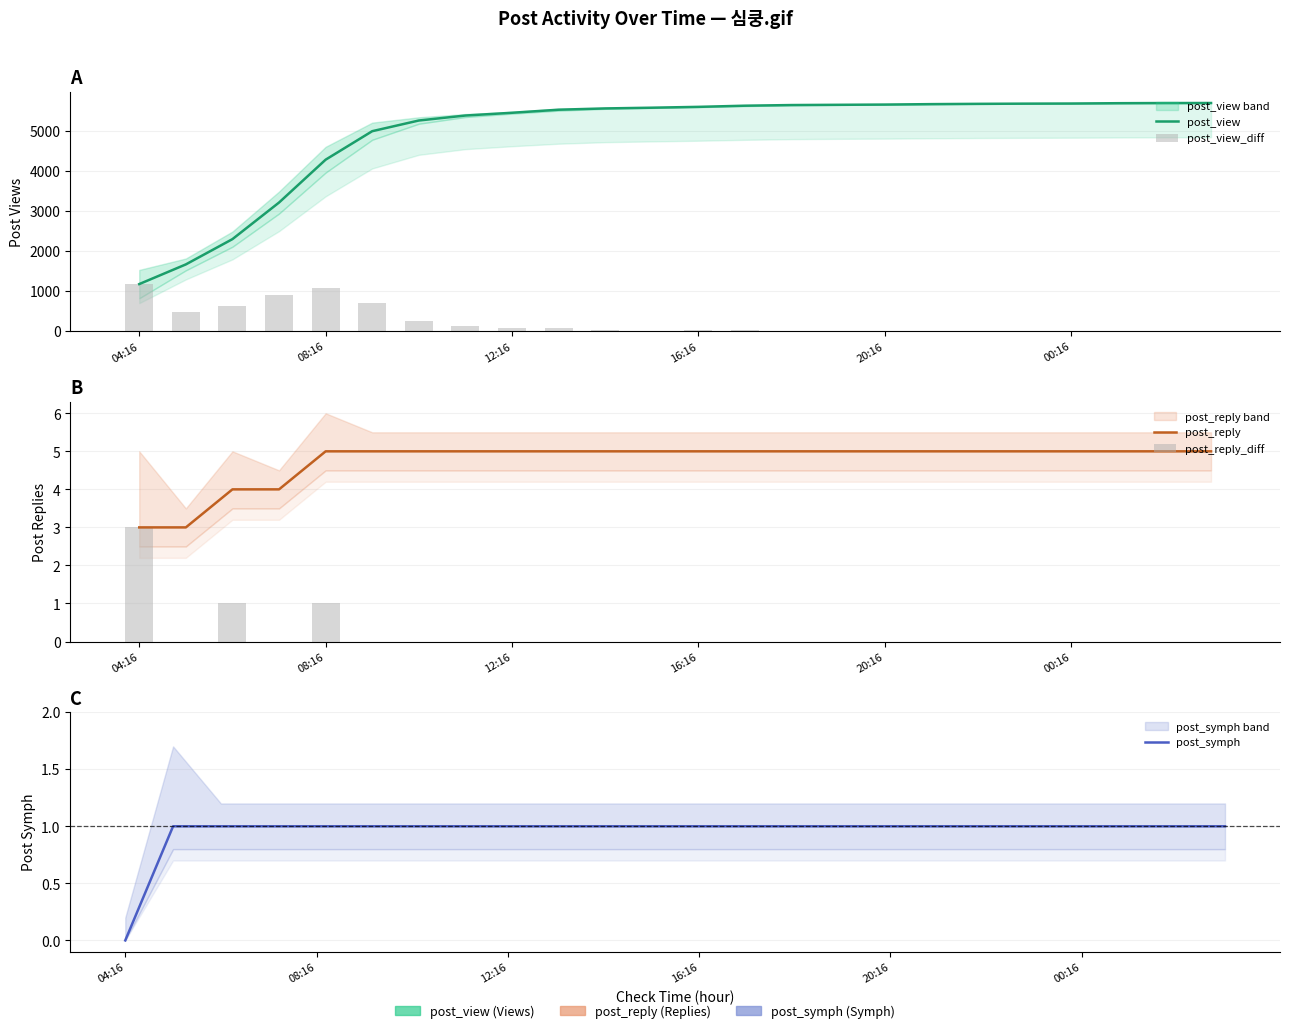

What is the total value across all series at 00:16?

5701